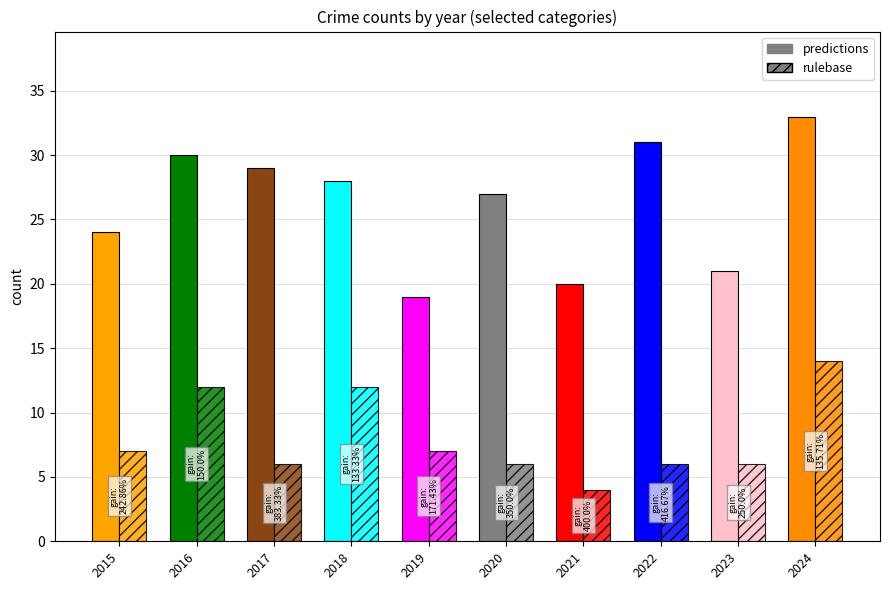

List the series in order of their overall mean, highest first.

predictions, rulebase